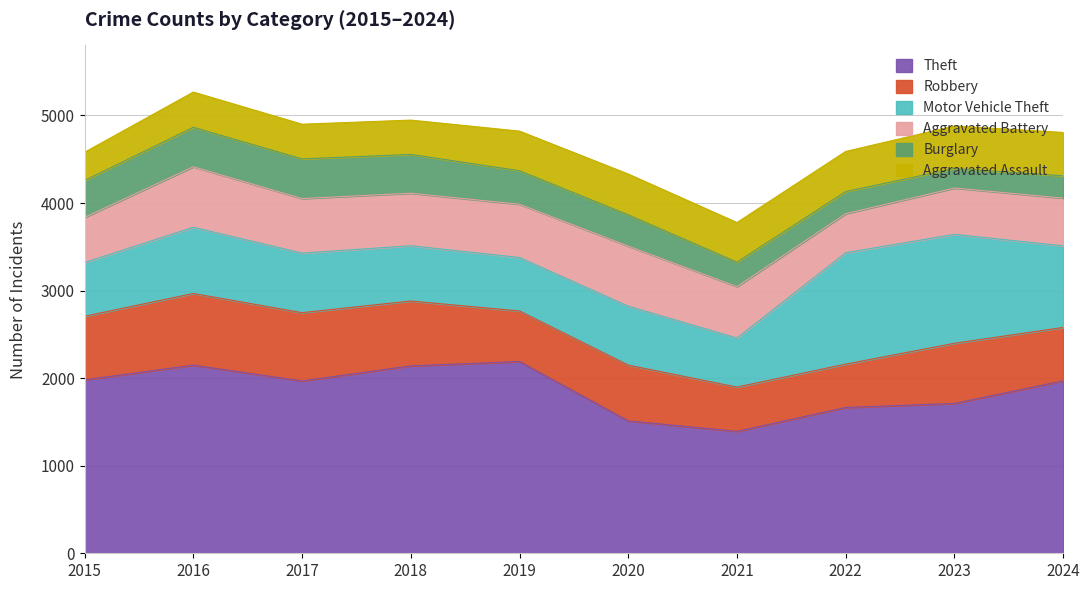

What are all the series names shown in the legend?

Theft, Robbery, Motor Vehicle Theft, Aggravated Battery, Burglary, Aggravated Assault